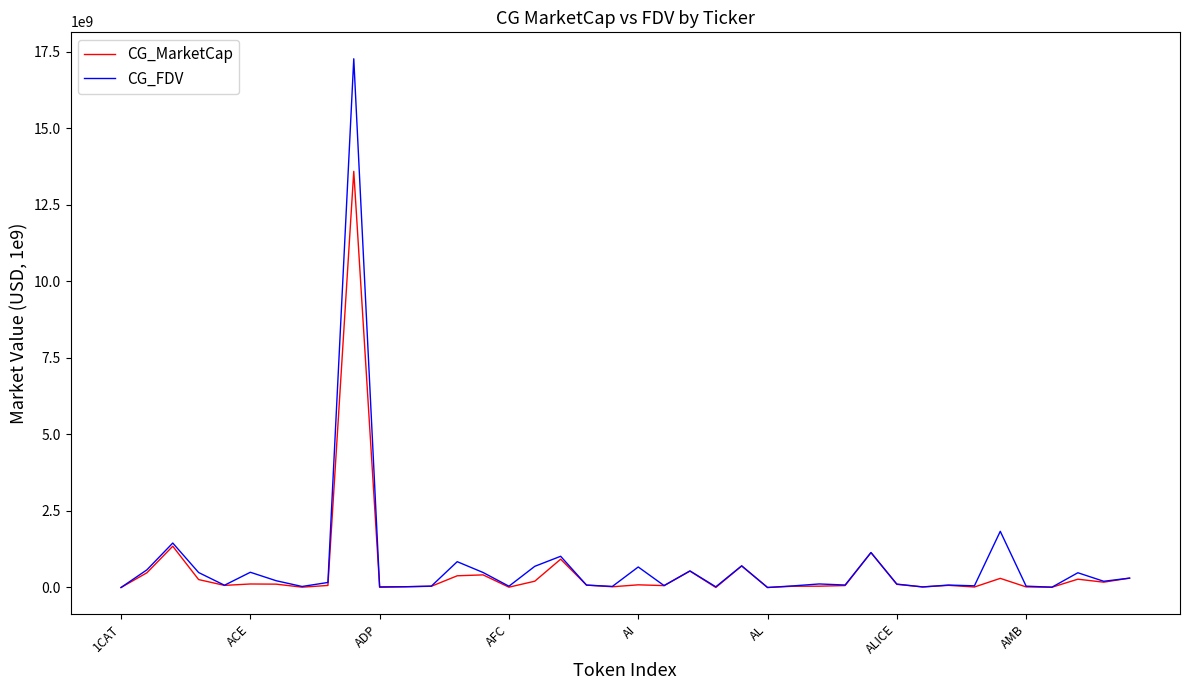

List the series in order of their peak value, lowest first.

CG_MarketCap, CG_FDV